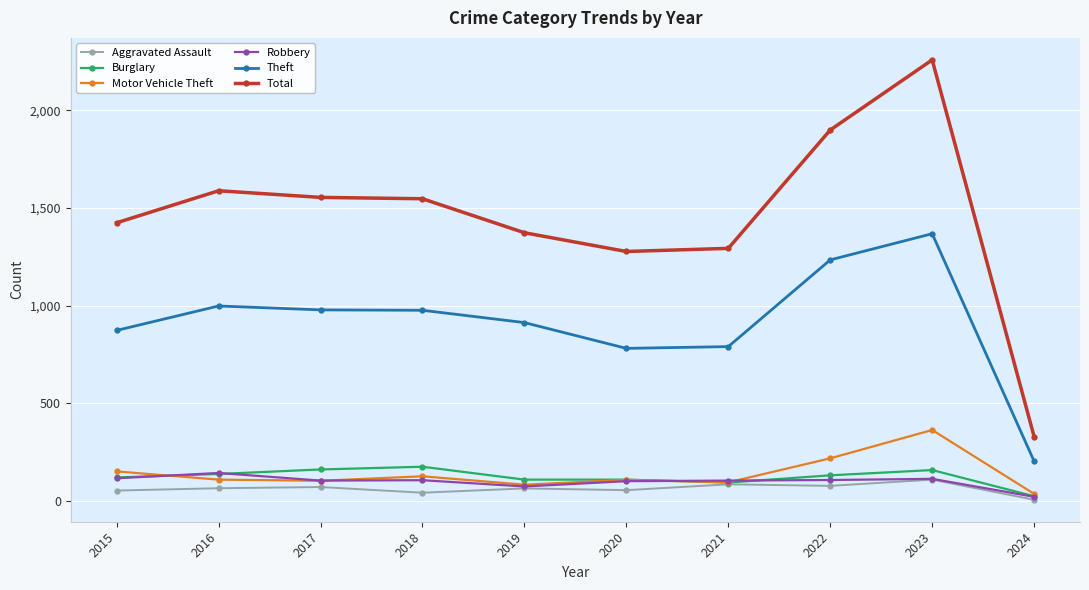

At which category is the sum across all series the highest?

2023